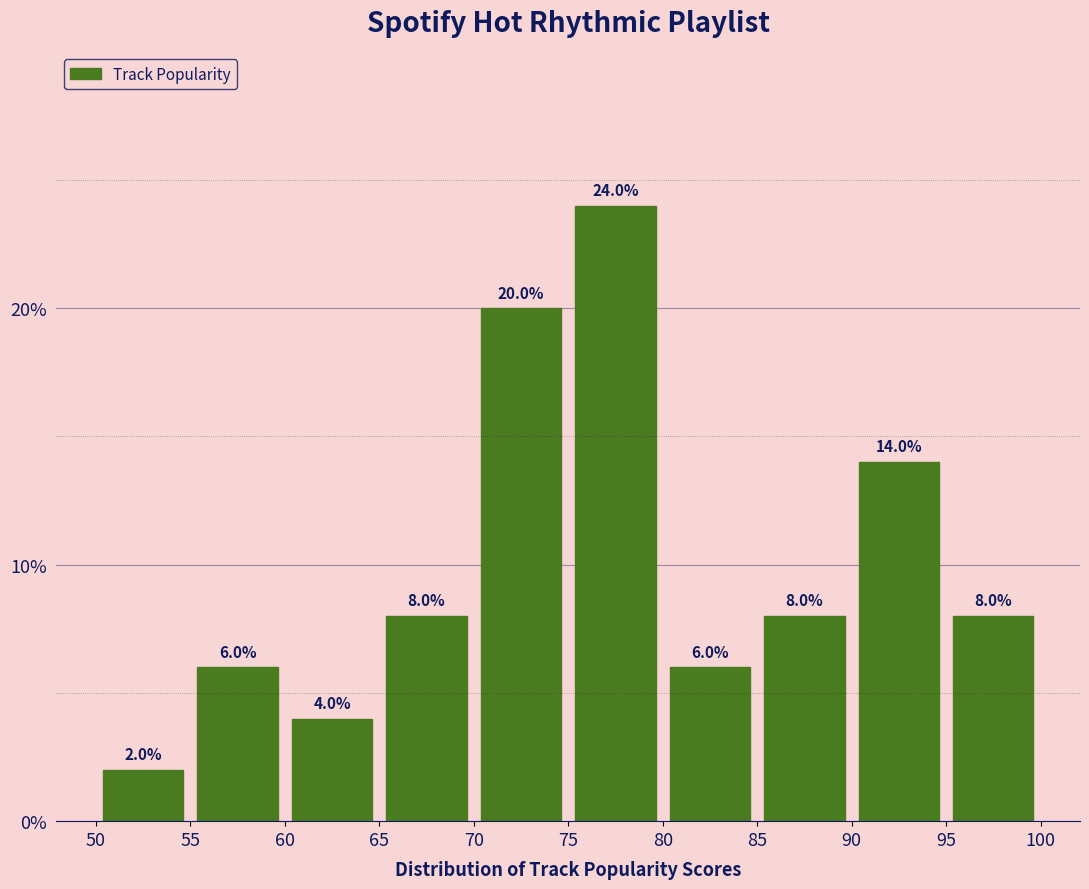

How tall is the bar that spans 55 to 60 on the x-axis?

6.0